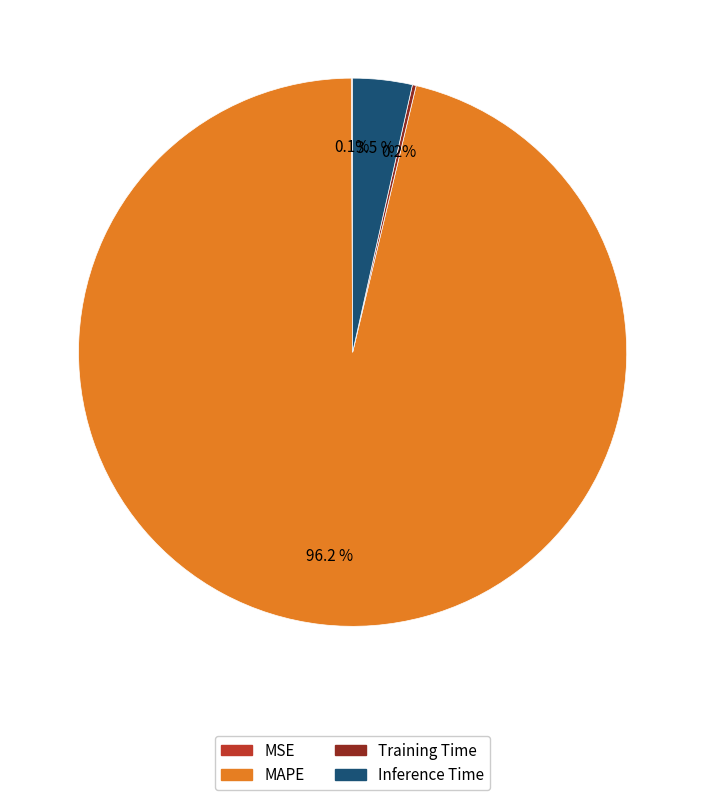

How much of the chart is everything except Inference Time?

96.5%